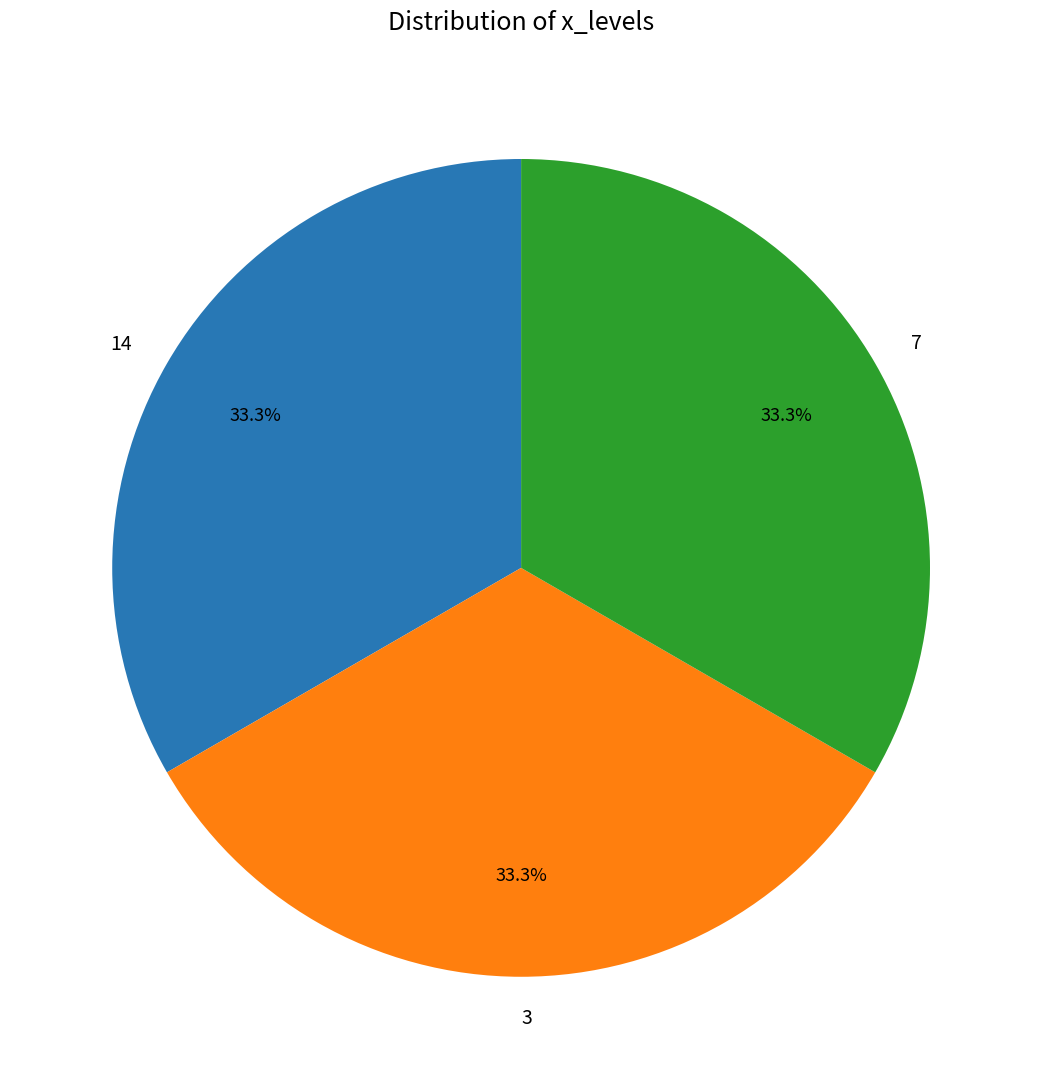

To the nearest percent, what is the combined percentage of 3 and 7?

67%